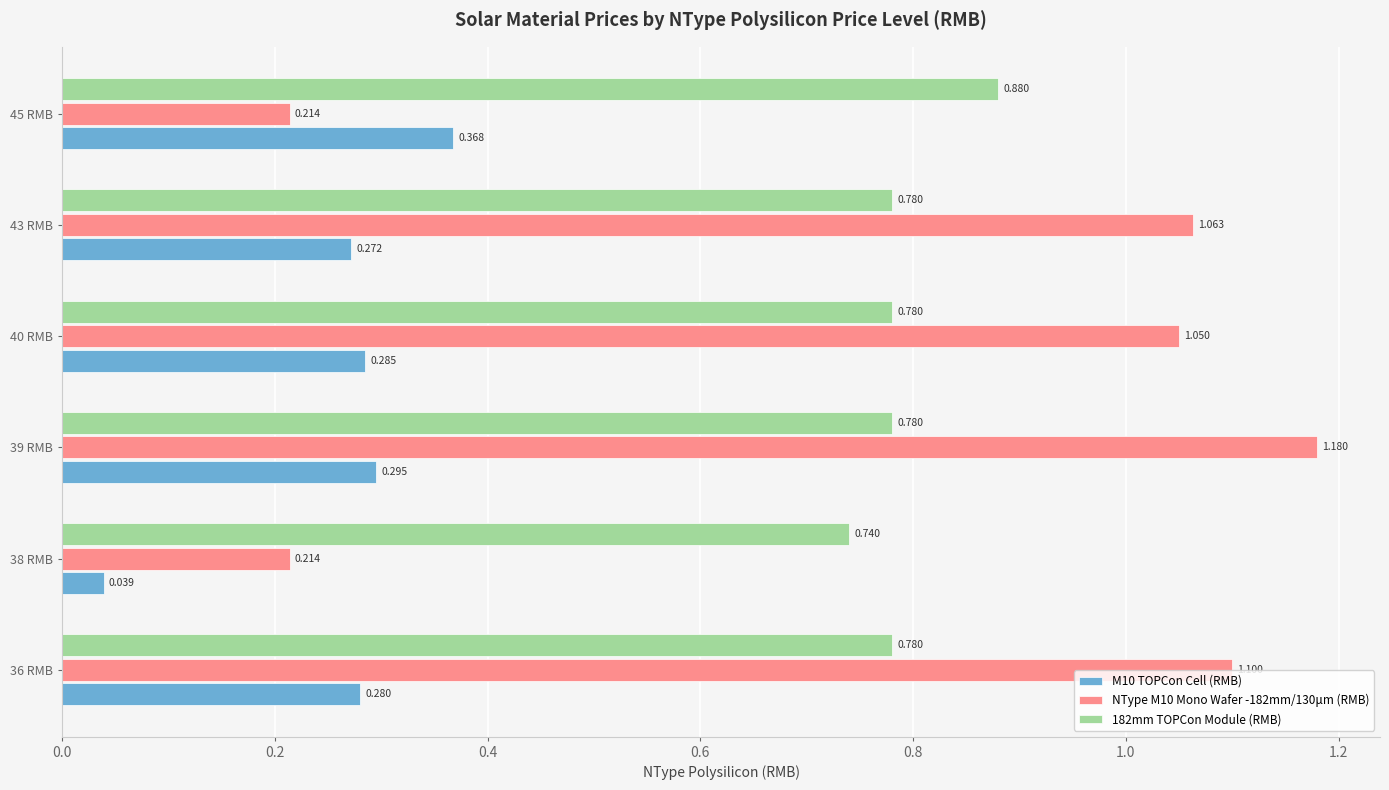

Is the value of NType M10 Mono Wafer -182mm/130μm (RMB) at 45 RMB greater than the value of 182mm TOPCon Module (RMB) at 38 RMB?

No